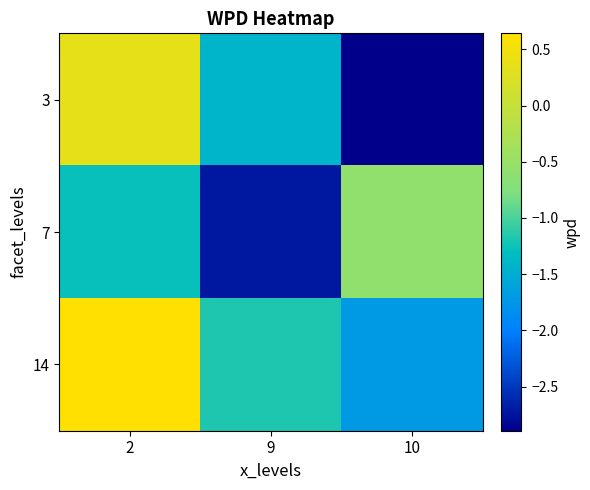

What is the difference between the highest and lowest values at 2?

1.9